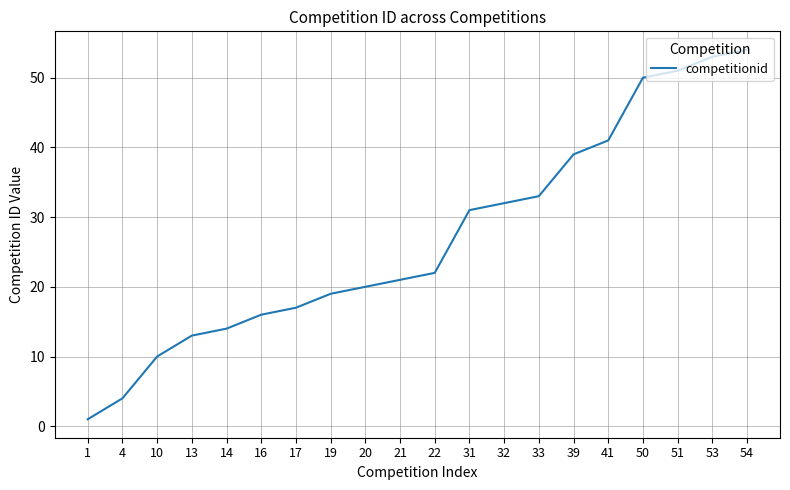

Rank the categories by value from highest to lowest.

54, 53, 51, 50, 41, 39, 33, 32, 31, 22, 21, 20, 19, 17, 16, 14, 13, 10, 4, 1